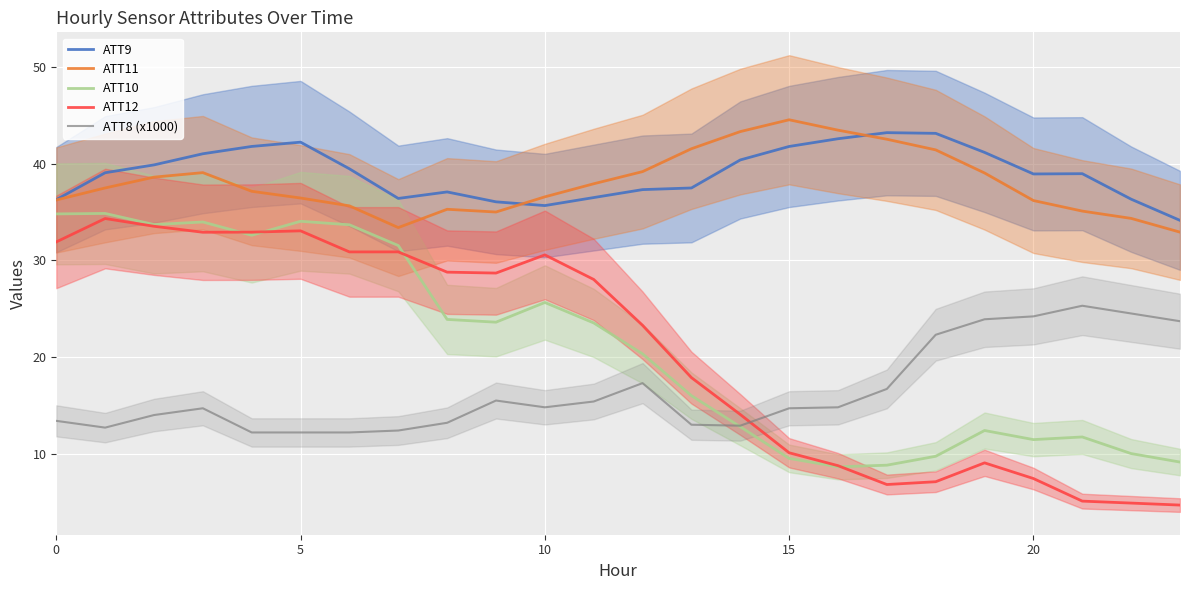

Which series has the widest spread of values?

ATT12